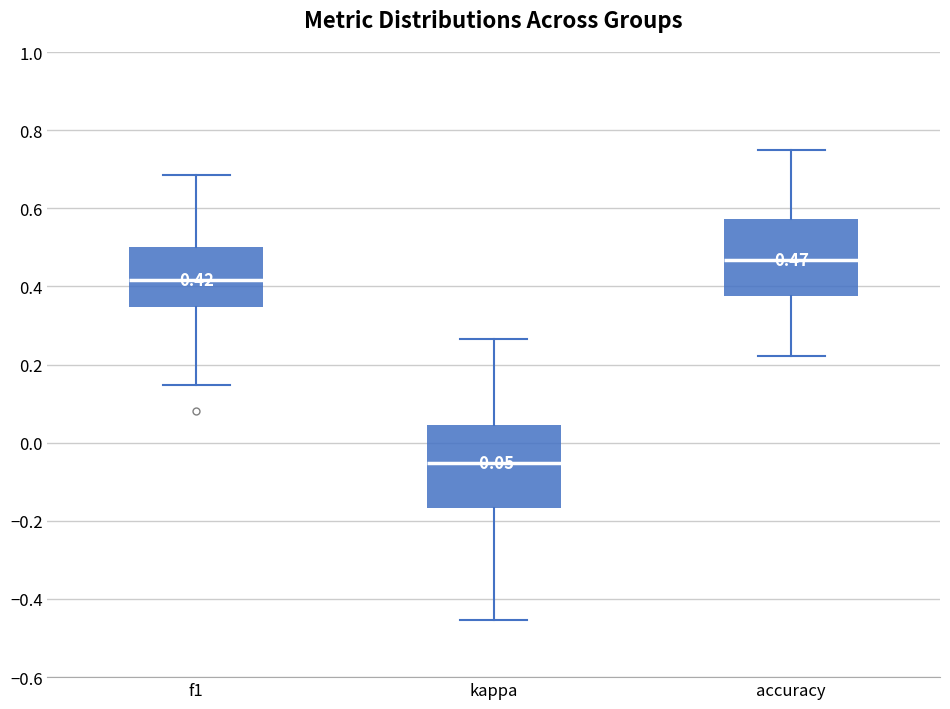

Which box's median line is the lowest?

kappa